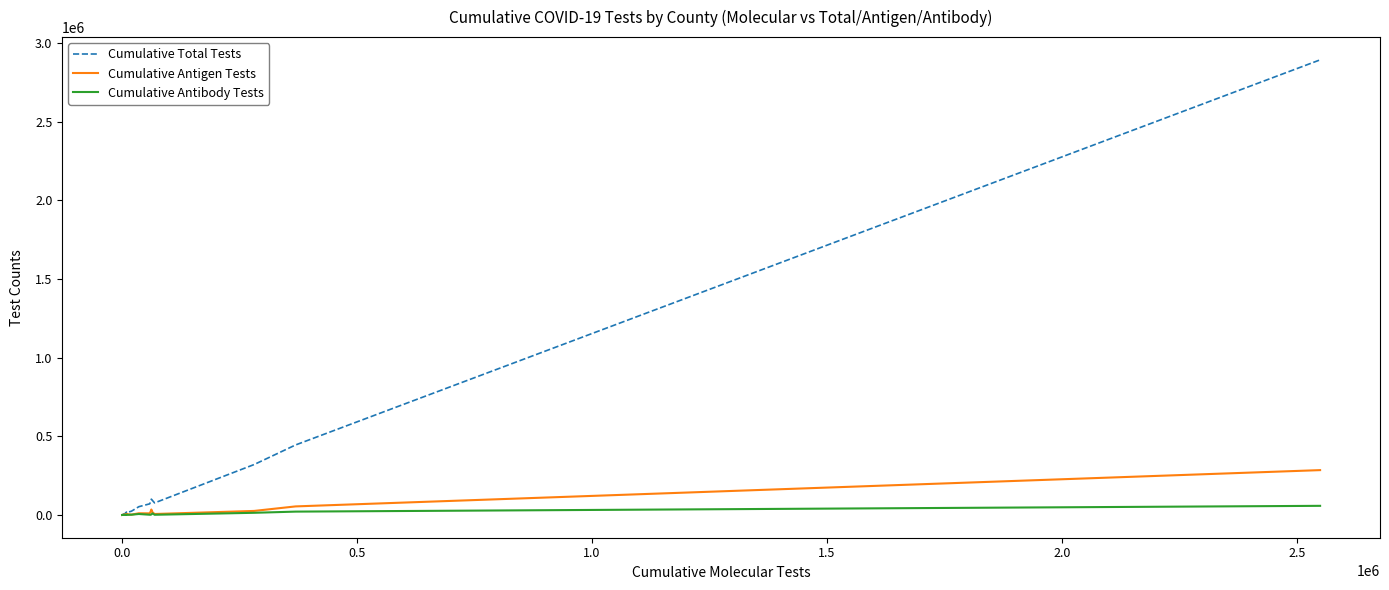

What is the difference between the second highest and second lowest values in the Cumulative Antibody Tests series?

21244